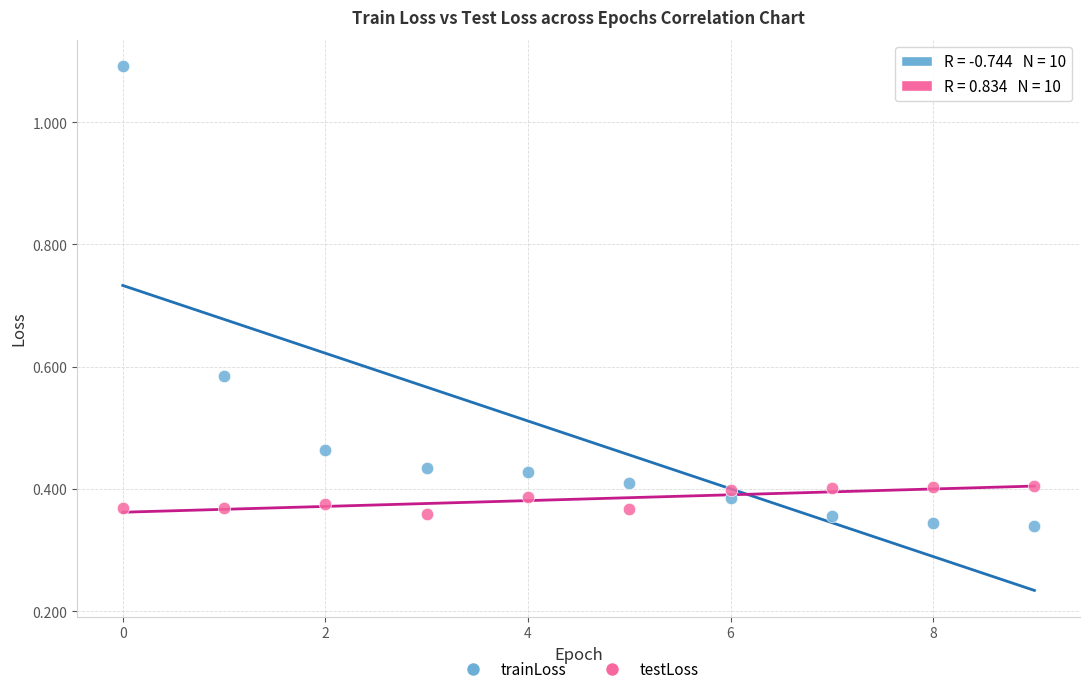

Across all data points, what is the range of Y values (max minus min)?

0.8